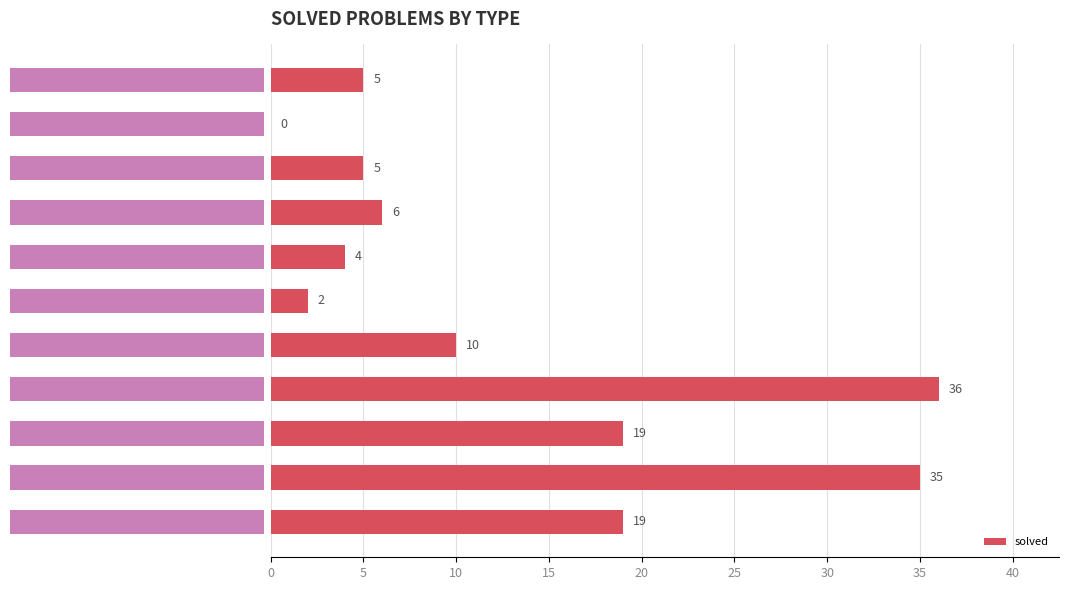

What is the maximum value shown in the chart?

36